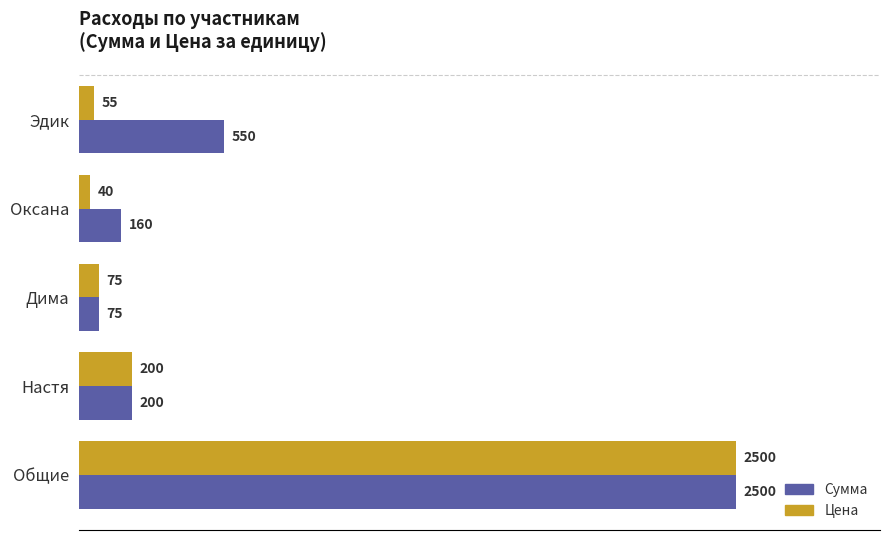

Which series has the largest total across all categories?

Сумма